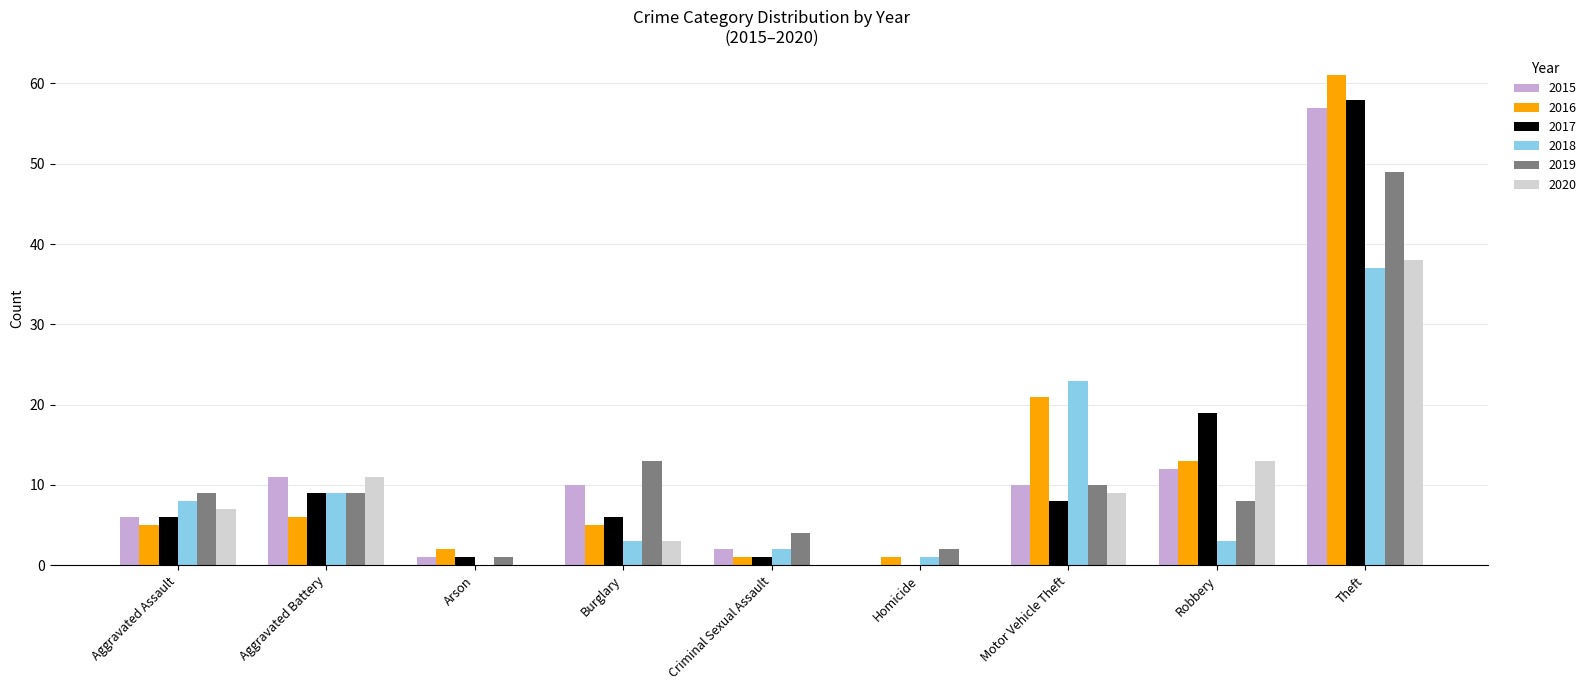

What are all the series names shown in the legend?

2015, 2016, 2017, 2018, 2019, 2020